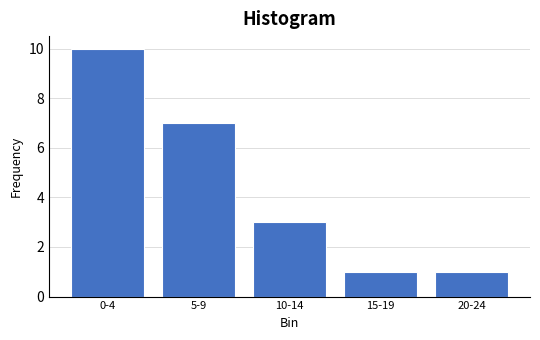

Reading left to right, list all the values displayed in this chart.

0-4=10	5-9=7	10-14=3	15-19=1	20-24=1